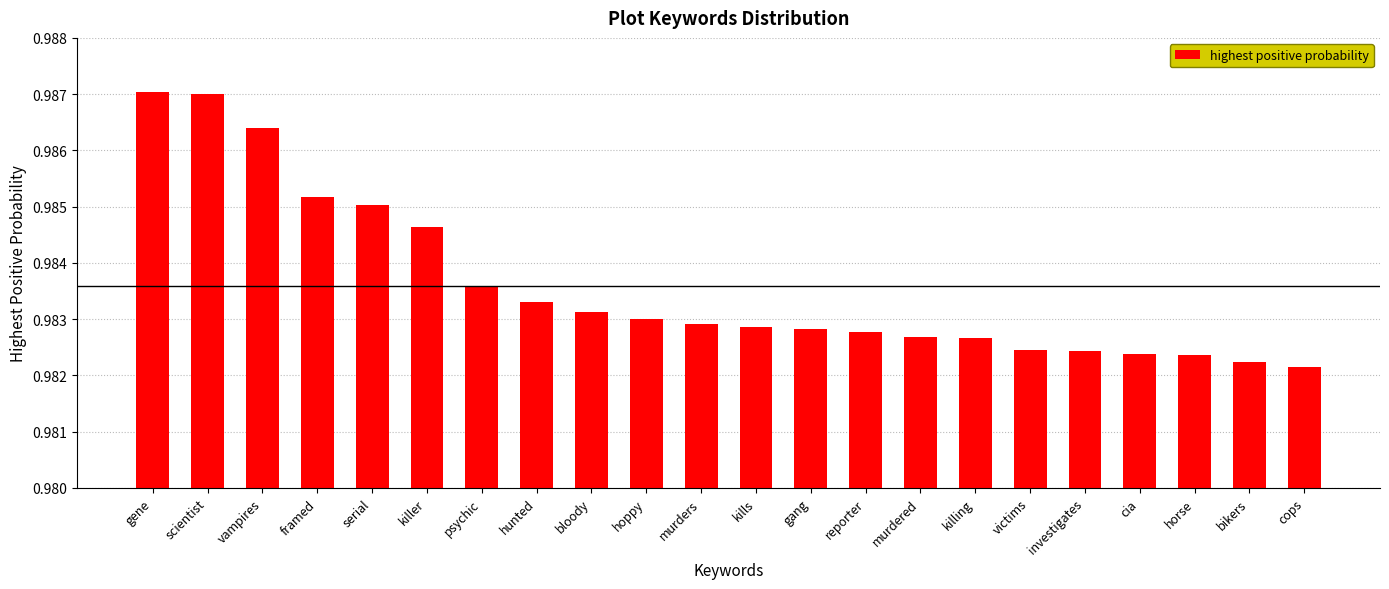

The chart shows a value of 1.4 at bloody. True or false?

False